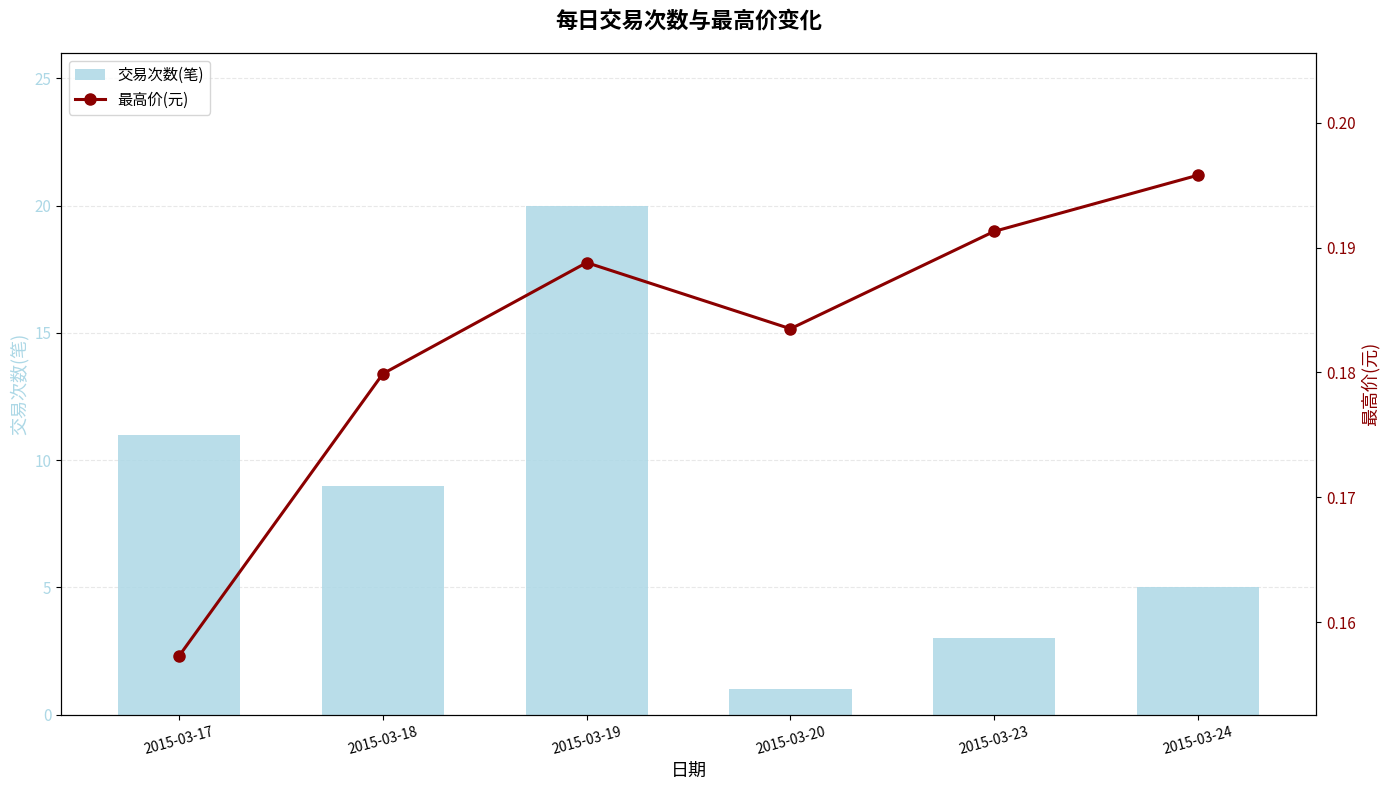

What is the total value across all series at 2015-03-19?

20.2